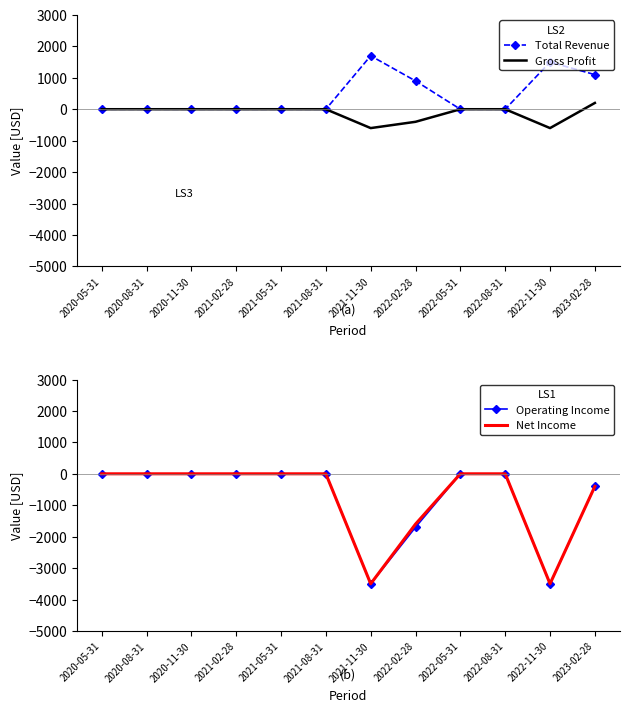

At how many categories does at least one series exceed -802?

12